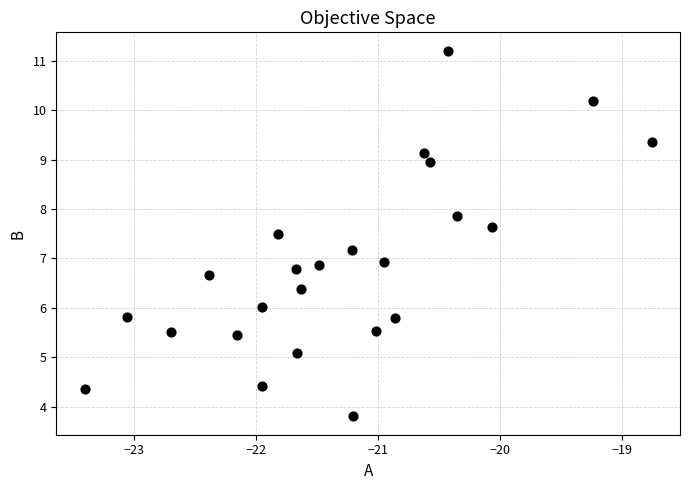

What is the range of X values (max minus min)?

4.6